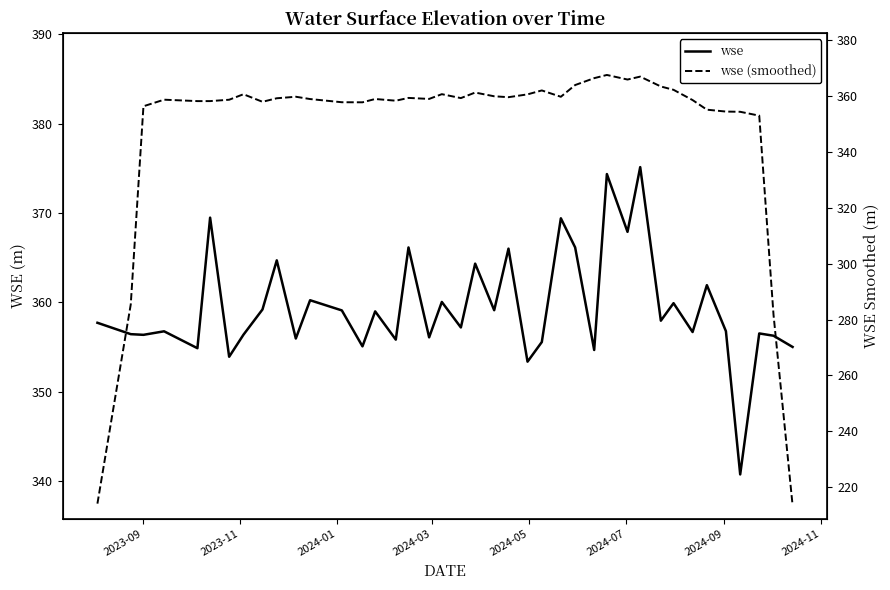

Reading right to left, transcribe all the data shown in this chart.

wse: 355.0	356.3	356.5	340.7	356.8	361.9	356.7	359.9	357.9	375.1	367.9	374.4	354.7	366.1	369.4	355.6	353.4	366.0	359.1	364.3	357.2	360.0	356.1	366.1	355.8	359.0	355.1	359.1	360.2	355.9	364.7	359.2	356.4	353.9	369.5	354.9	356.8	356.4	356.4	357.7
wse (smoothed): 213.6	281.7	353.1	354.4	354.5	355.2	358.6	362.3	363.5	367.0	366.0	367.6	366.5	364.0	359.8	362.1	360.7	359.7	360.0	361.3	359.4	360.8	359.1	359.4	358.4	359.0	357.8	357.9	359.0	359.8	359.3	358.0	360.7	358.8	358.3	358.3	358.8	356.4	285.5	214.1